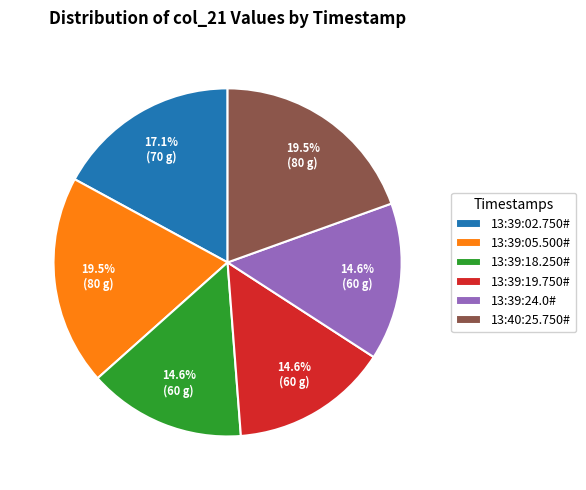

To the nearest percent, what is the difference between the largest and smallest slice percentages?

5%